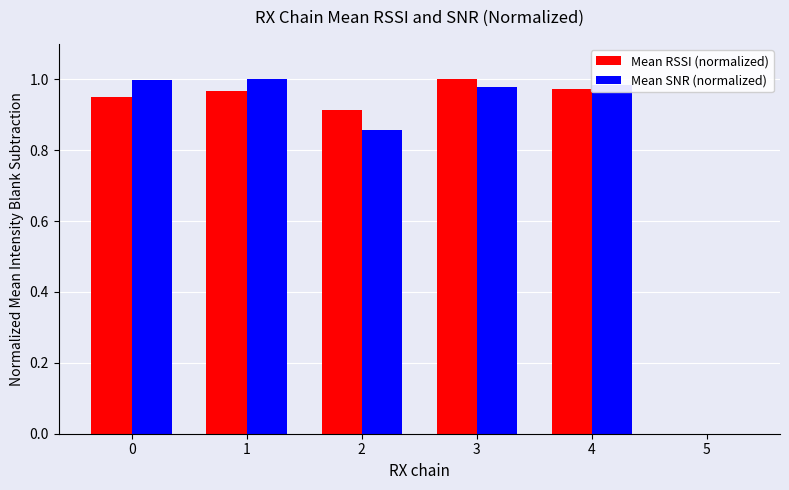

What is the sum of all Mean RSSI (normalized) values?

4.8